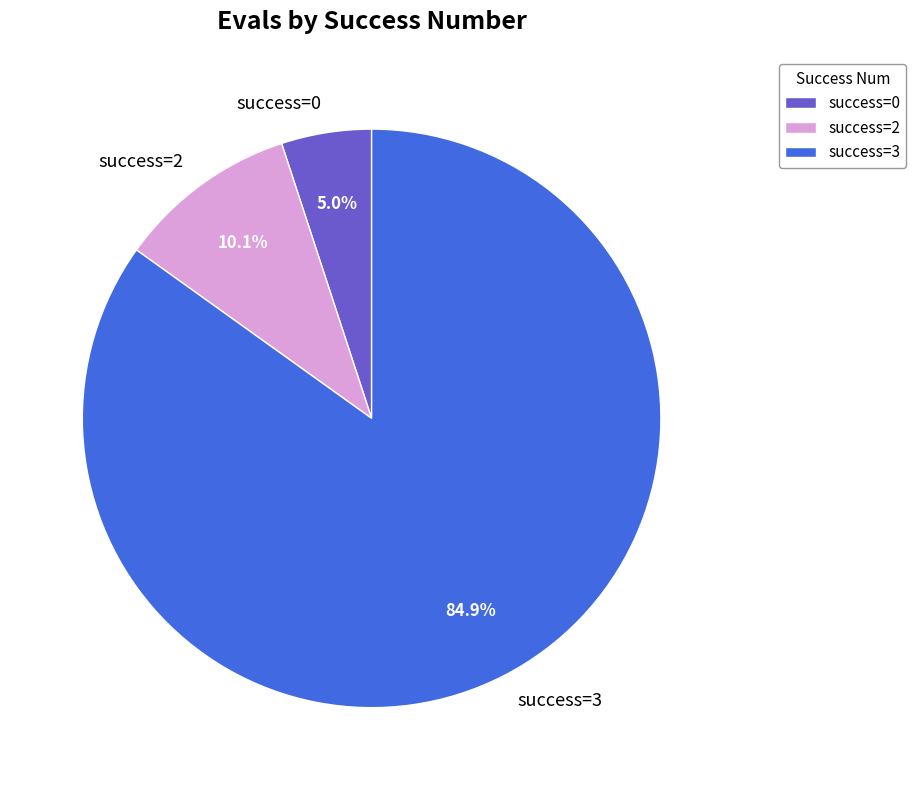

Between success=3 and success=0, which is larger?

success=3